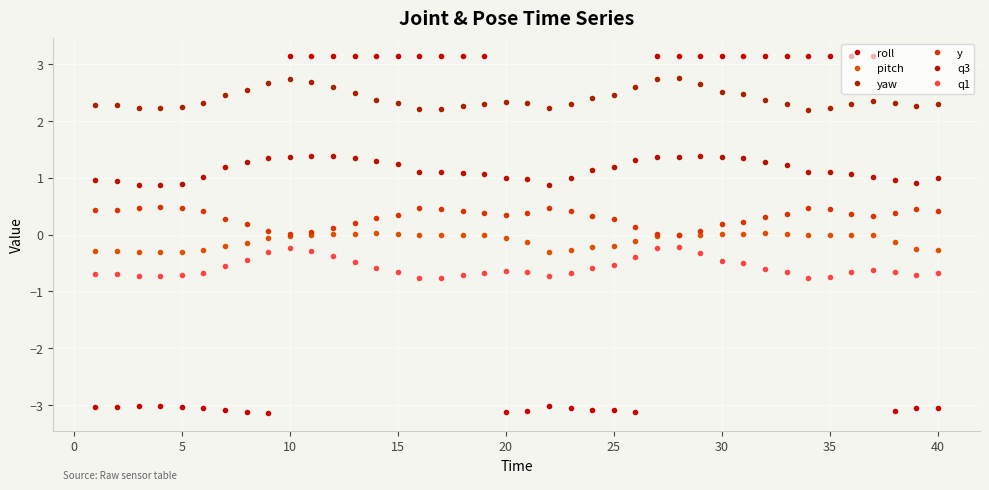

Which series has the largest total across all categories?

yaw